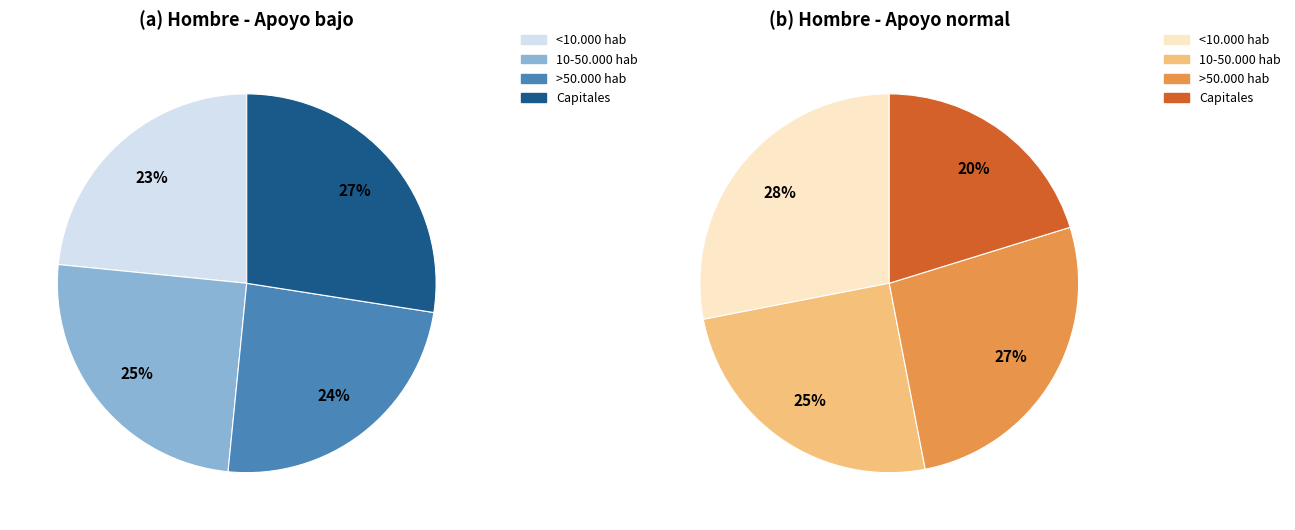

Combined, do >50.000 hab and Capitales account for over 50%?

No